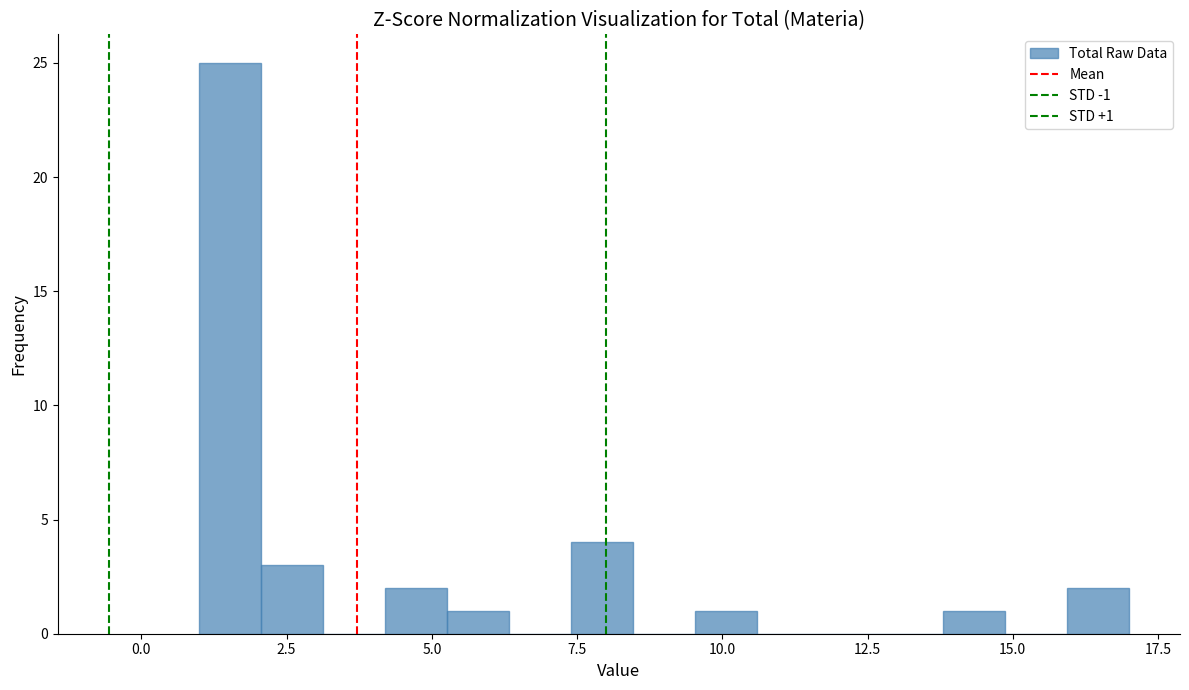

Read against the x-axis, roughly where is the centre of the tallest bar?

1.5